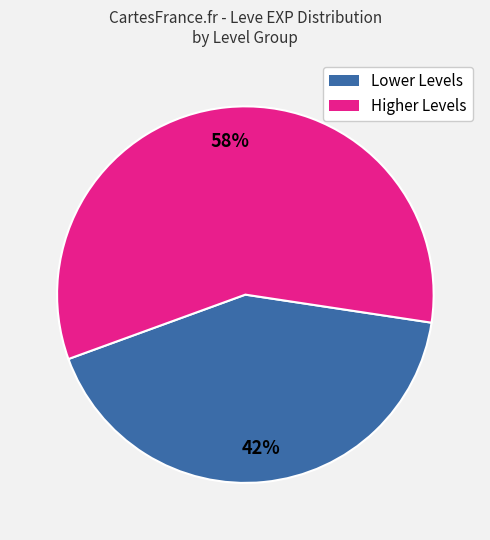

Is there any slice that represents more than half of the pie?

Yes